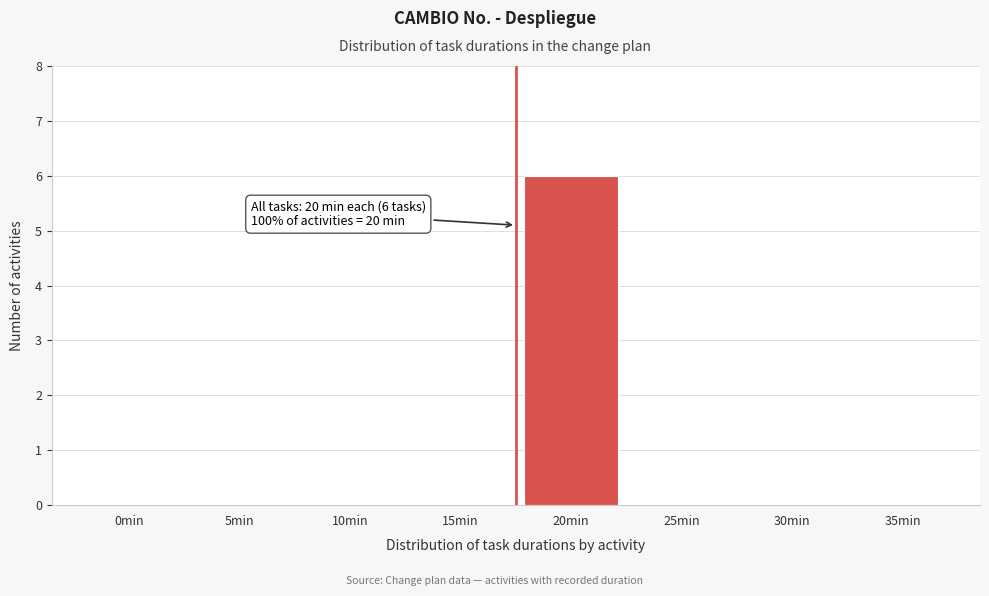

Reading left to right, list all the values displayed in this chart.

0min=0	5min=0	10min=0	15min=0	20min=6	25min=0	30min=0	35min=0